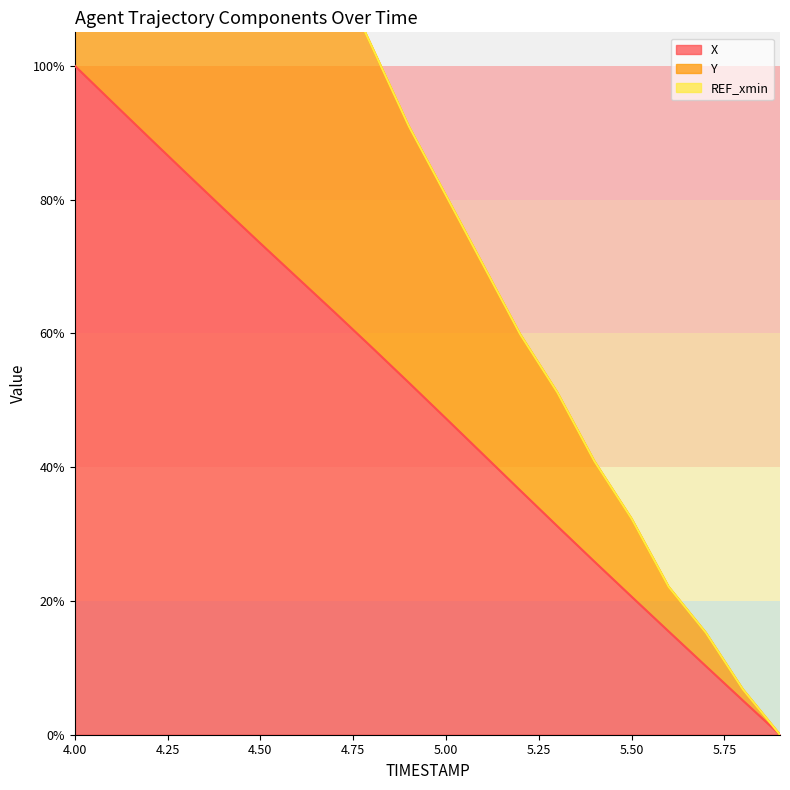

The Y series shows 2.4 at 4.5. True or false?

False